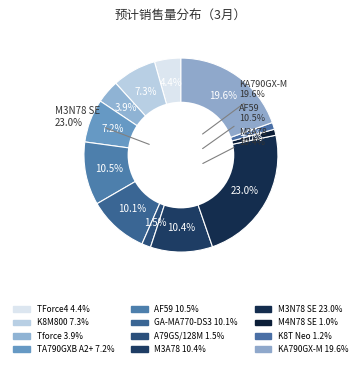

Rank the categories by value from highest to lowest.

M3N78 SE, KA790GX-M, AF59, M3A78, GA-MA770-DS3, K8M800, TA790GXB A2+, TForce4, Tforce, A79GS/128M, K8T Neo, M4N78 SE